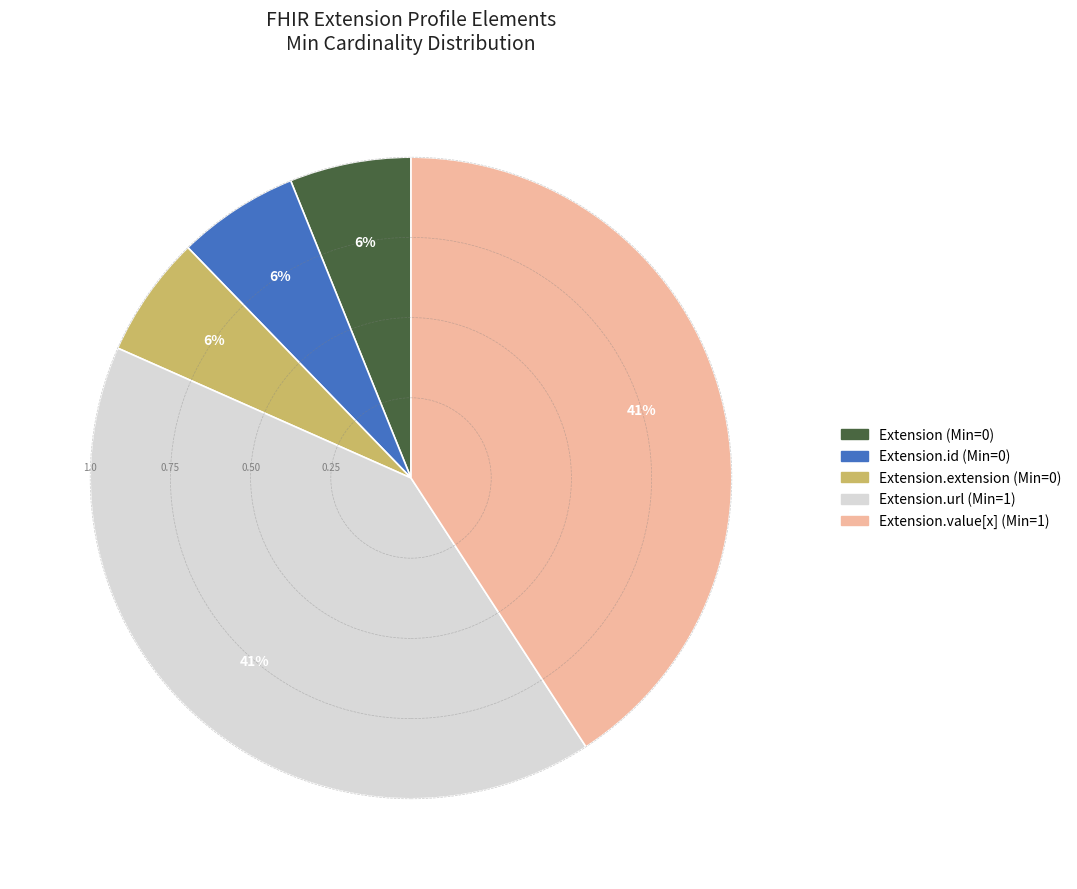

To the nearest percent, what is the average slice percentage?

20%